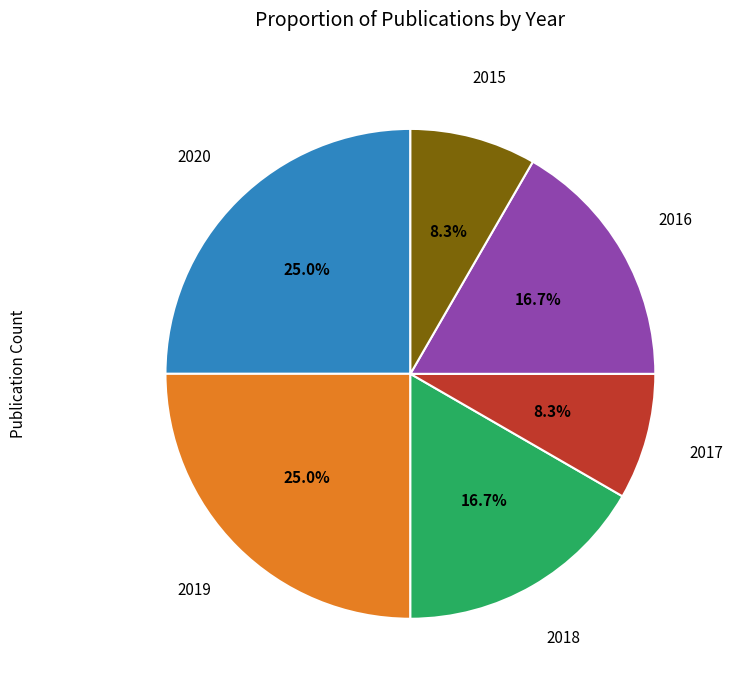

Is there any slice that represents more than half of the pie?

No